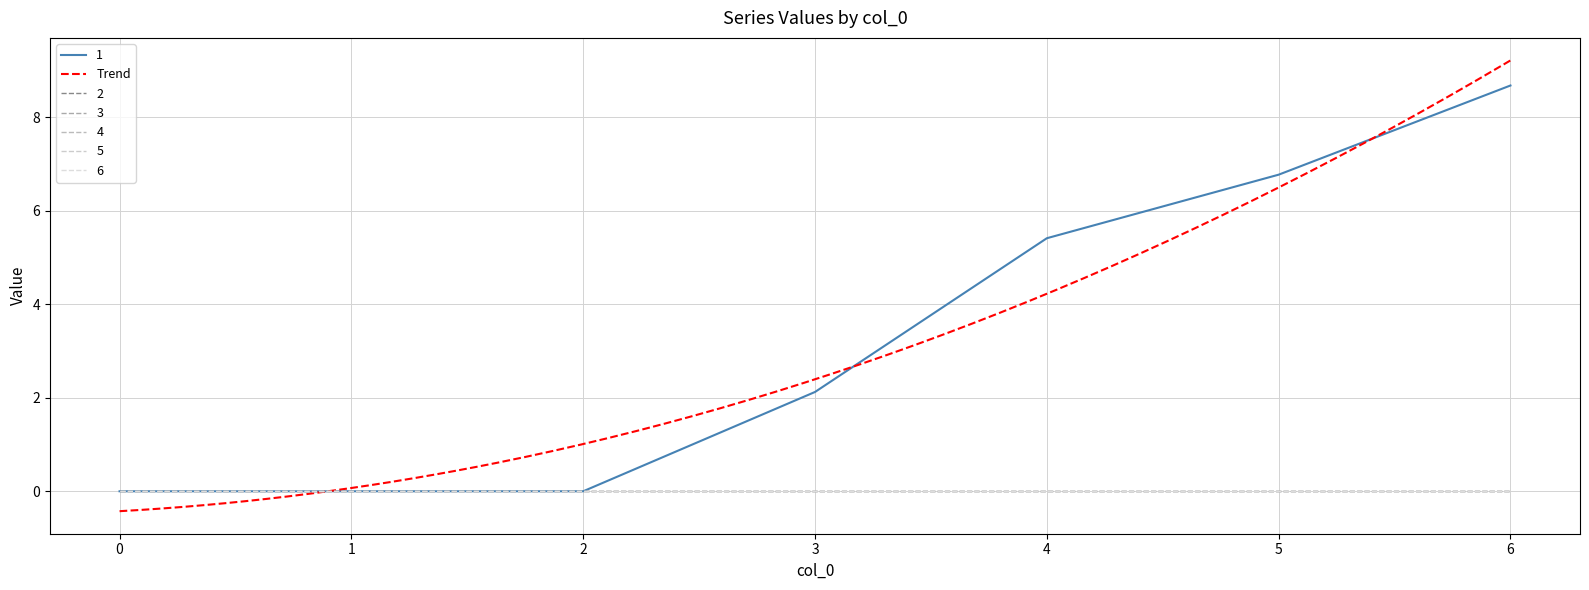

Reading right to left, extract all data points from this chart.

1: 8.7	6.8	5.4	2.1	0.0	0.0	0.0
2: 0.0	0.0	0.0	0.0	0.0	0.0	0.0
3: 0.0	0.0	0.0	0.0	0.0	0.0	0.0
4: 0.0	0.0	0.0	0.0	0.0	0.0	0.0
5: 0.0	0.0	0.0	0.0	0.0	0.0	0.0
6: 0.0	0.0	0.0	0.0	0.0	0.0	0.0